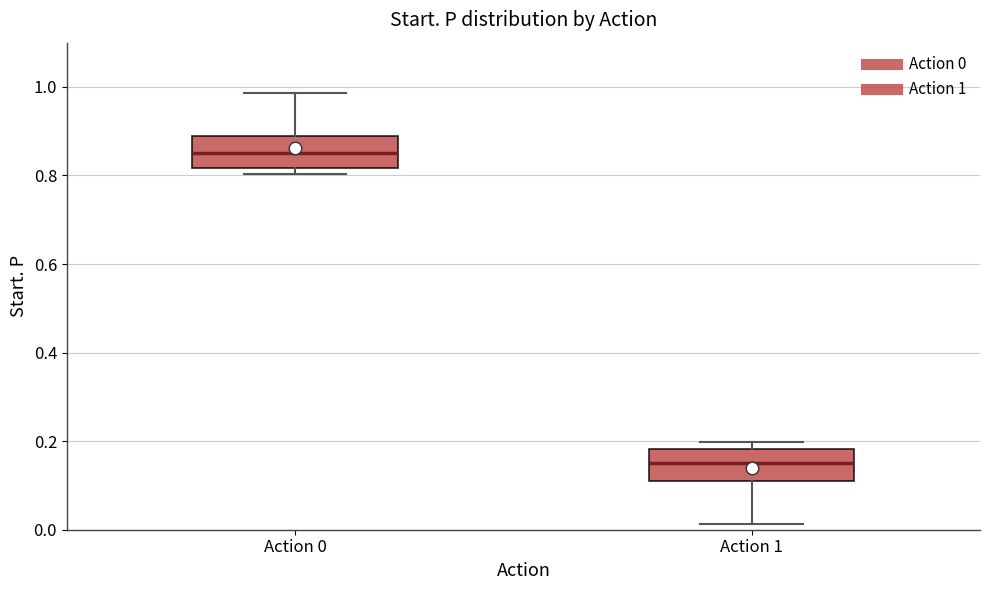

Which box has the highest median line?

Action 0